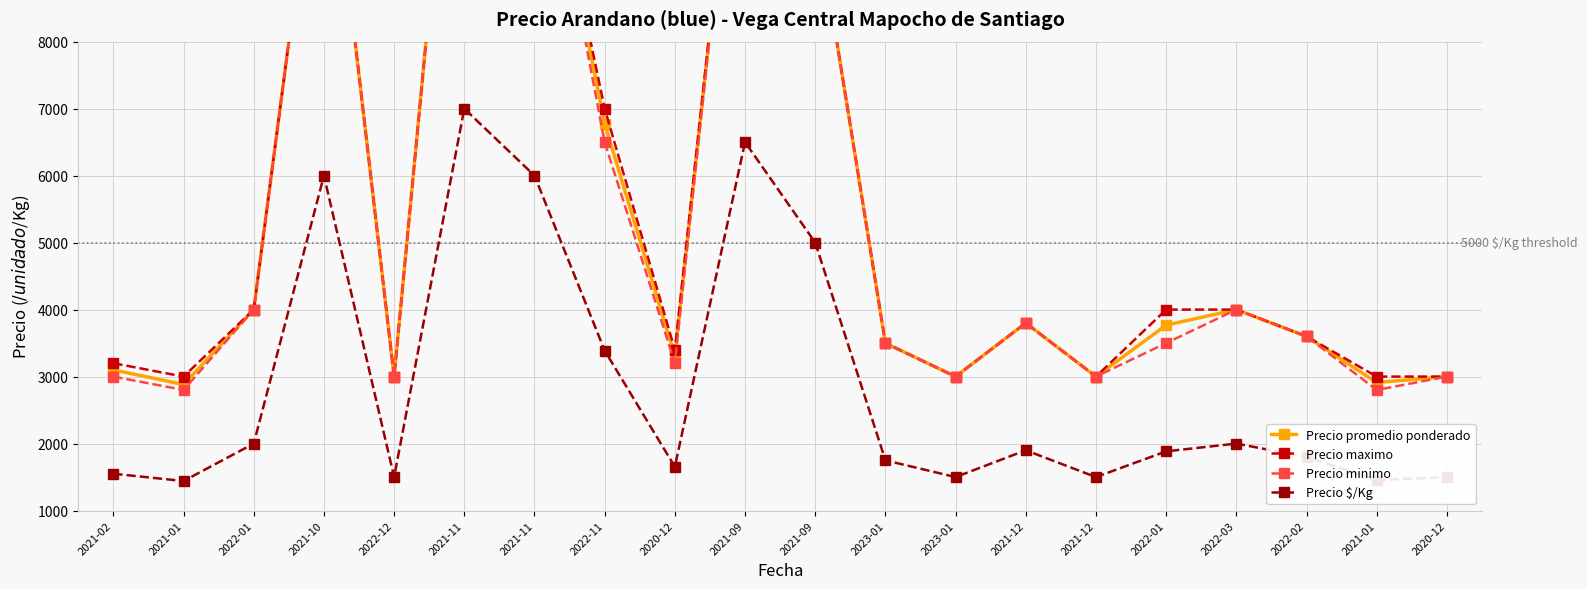

Between 2021-01 and 2021-11, which is larger?

2021-11